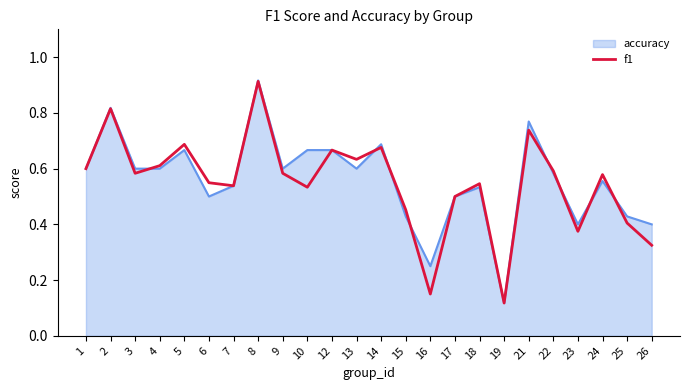

Between 4 and 15, which series saw the biggest shift?

accuracy